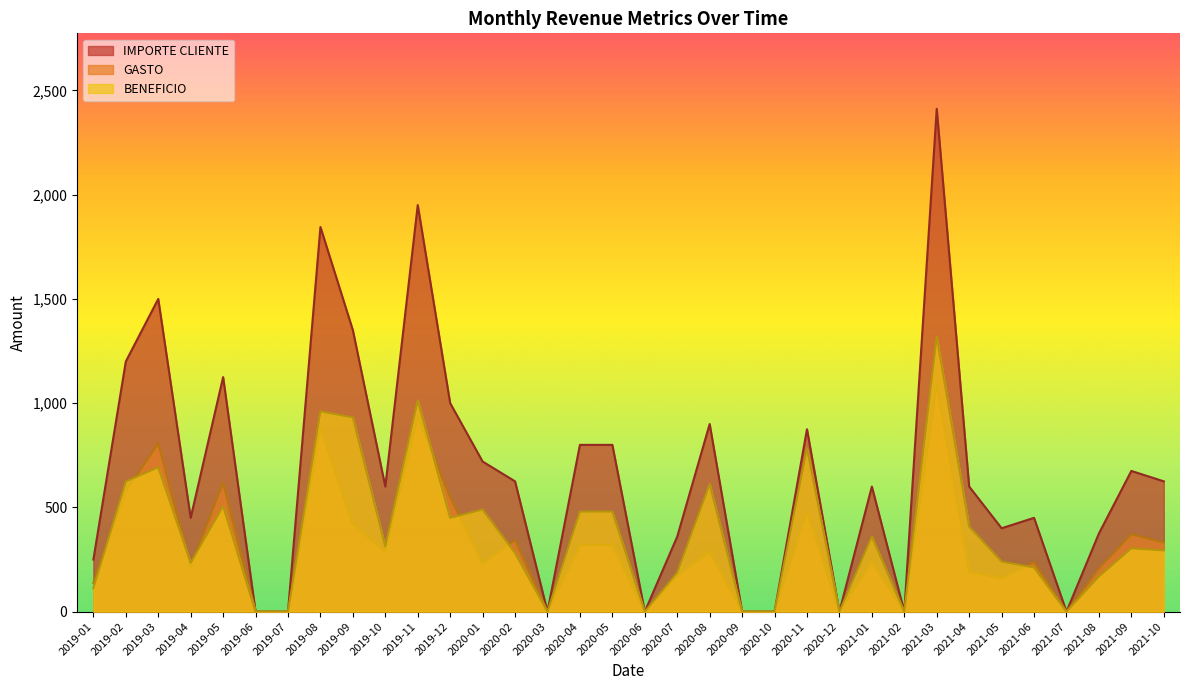

Reading left to right, transcribe all the data shown in this chart.

BENEFICIO: 112.5	624.0	692.5	234.0	506.2	0.0	0.0	960.8	931.5	312.0	1014.0	450.0	489.6	281.2	0.0	480.0	480.0	0.0	187.2	612.0	0.0	0.0	783.8	0.0	360.0	0.0	1319.0	408.0	240.0	211.5	0.0	168.8	303.8	293.8
GASTO: 137.5	576.0	807.5	216.0	618.8	0.0	0.0	884.2	418.5	288.0	936.0	550.0	230.4	343.8	0.0	320.0	320.0	0.0	172.8	288.0	0.0	0.0	481.2	0.0	240.0	0.0	1093.0	192.0	160.0	238.5	0.0	206.2	371.2	331.2
IMPORTE CLIENTE: 250.0	1200.0	1500.0	450.0	1125.0	0.0	0.0	1845.0	1350.0	600.0	1950.0	1000.0	720.0	625.0	0.0	800.0	800.0	0.0	360.0	900.0	0.0	0.0	875.0	0.0	600.0	0.0	2412.0	600.0	400.0	450.0	0.0	375.0	675.0	625.0